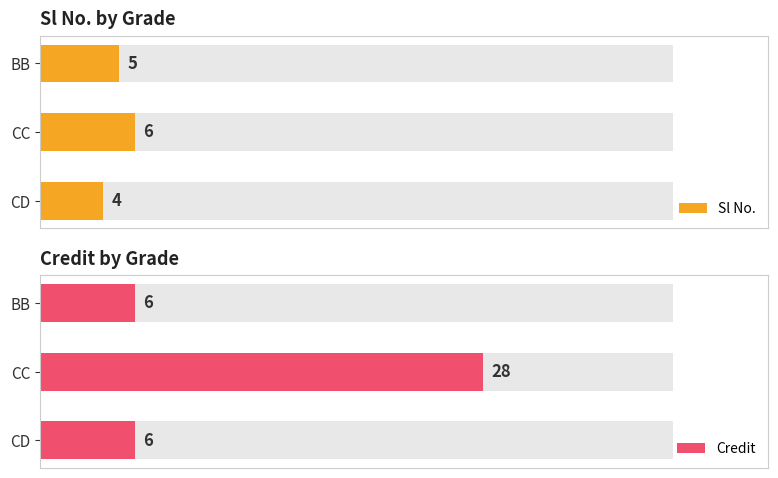

What is the value of the Credit bar at the 3rd from the left?

6